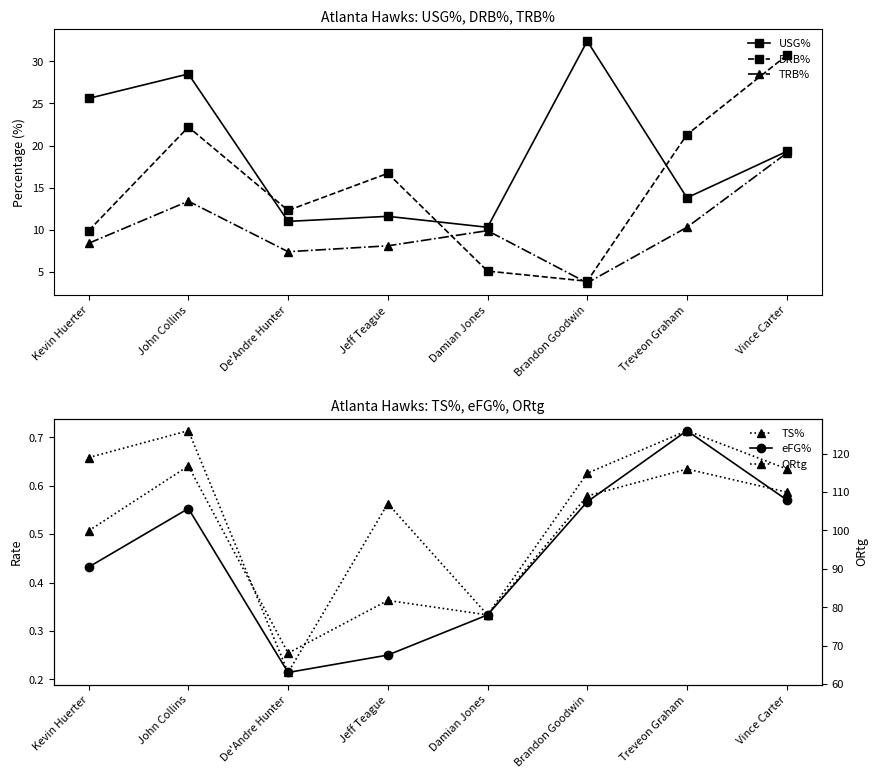

Does the chart have visible grid lines?

No